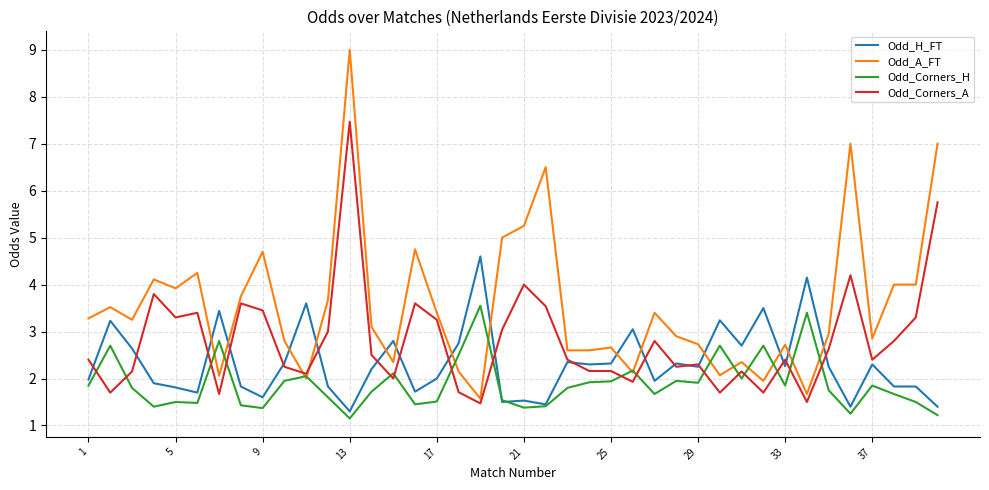

How many intersections are there between Odd_A_FT and Odd_H_FT?

14